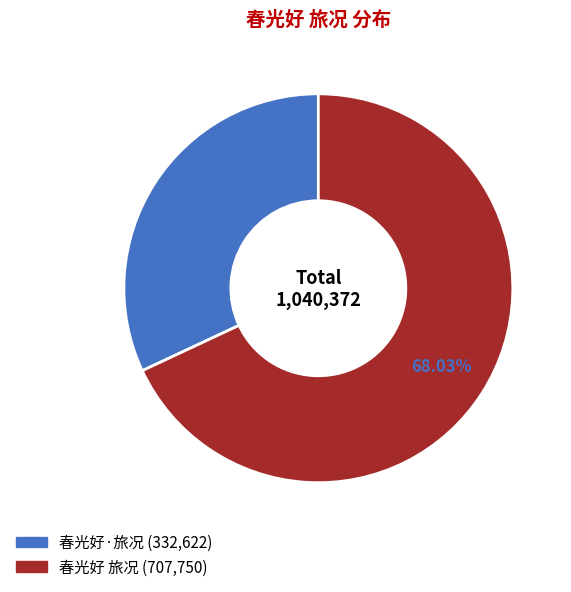

What percentage do 春光好 旅况 and 春光好·旅况 together represent?

100.0%